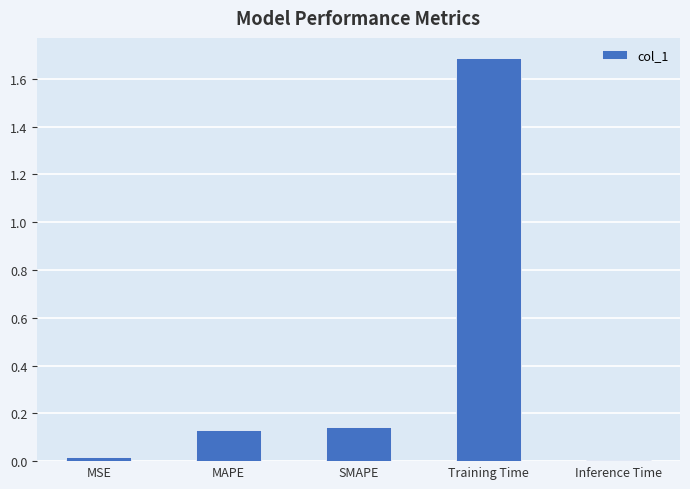

At which category does the chart reach its peak across all series?

Training Time